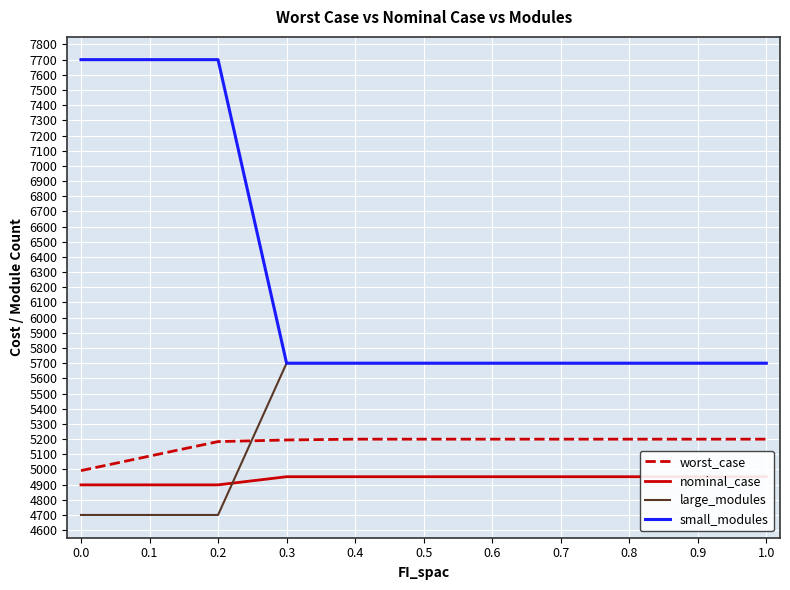

True or false: worst_case and small_modules cross at least once.

False